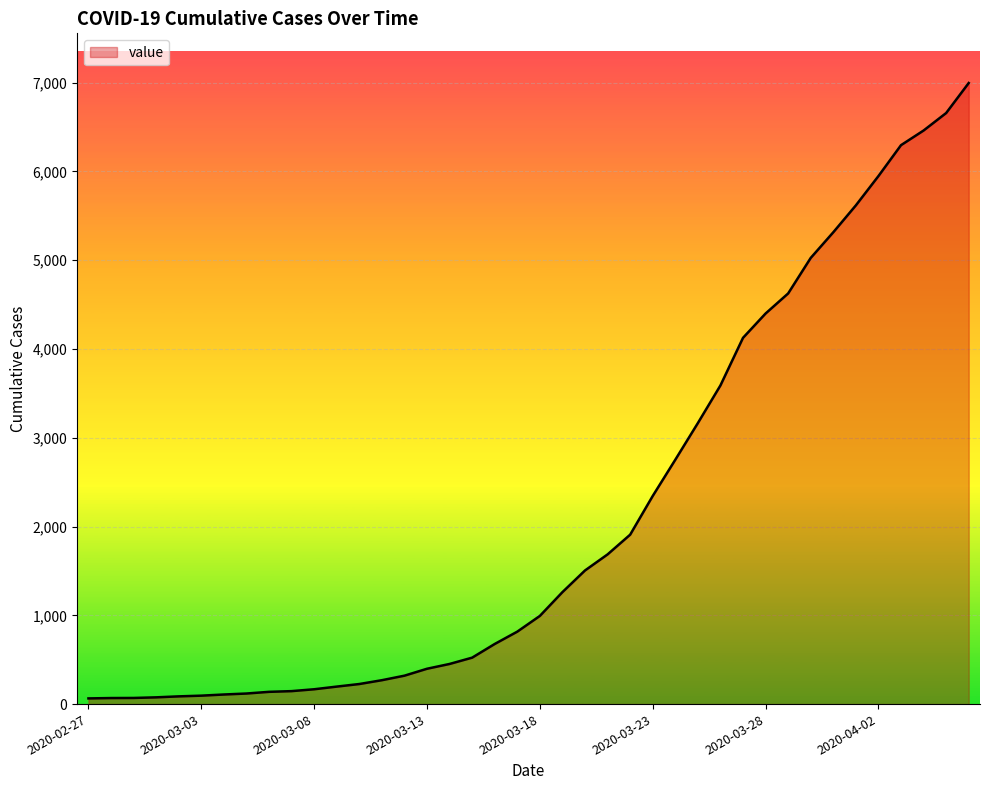

What is the difference between the maximum and minimum values?

6931